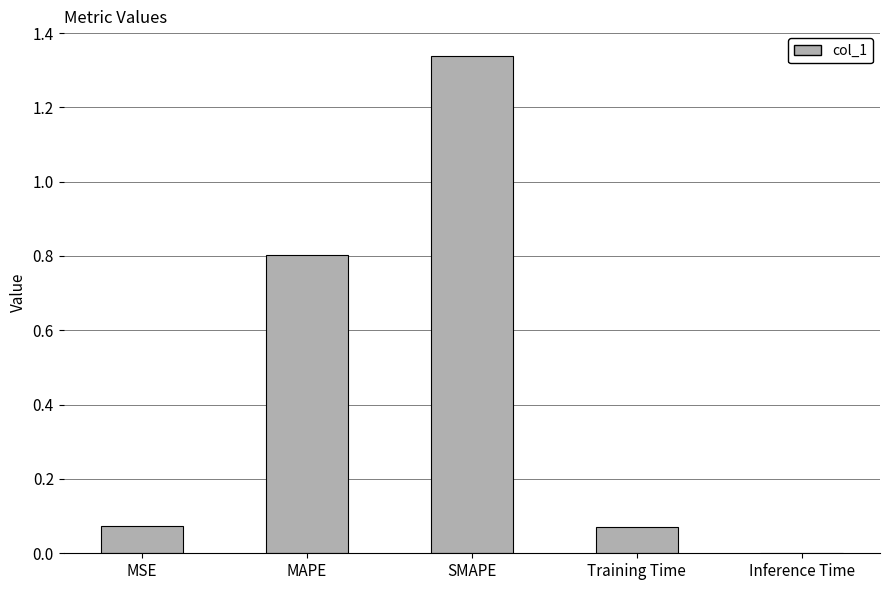

The value at MAPE is 0.4. True or false?

False